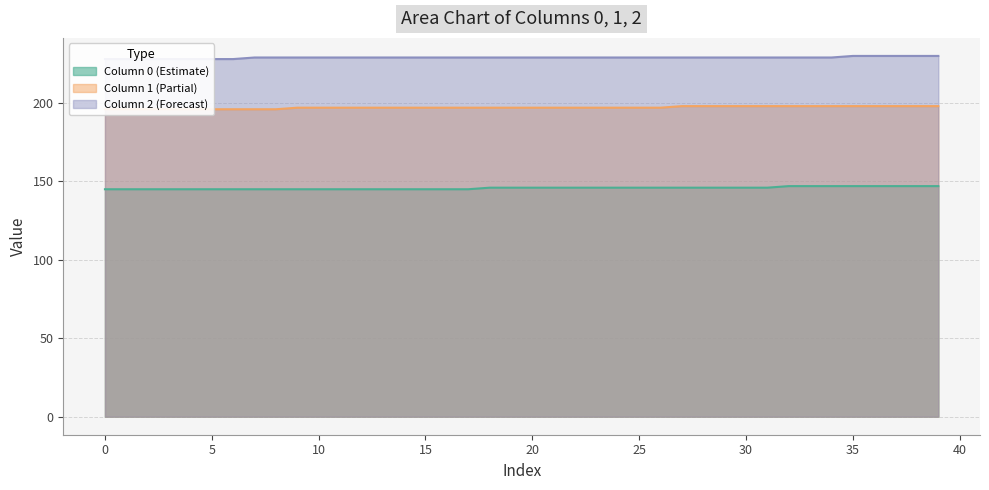

At how many categories does at least one series exceed 152?

40